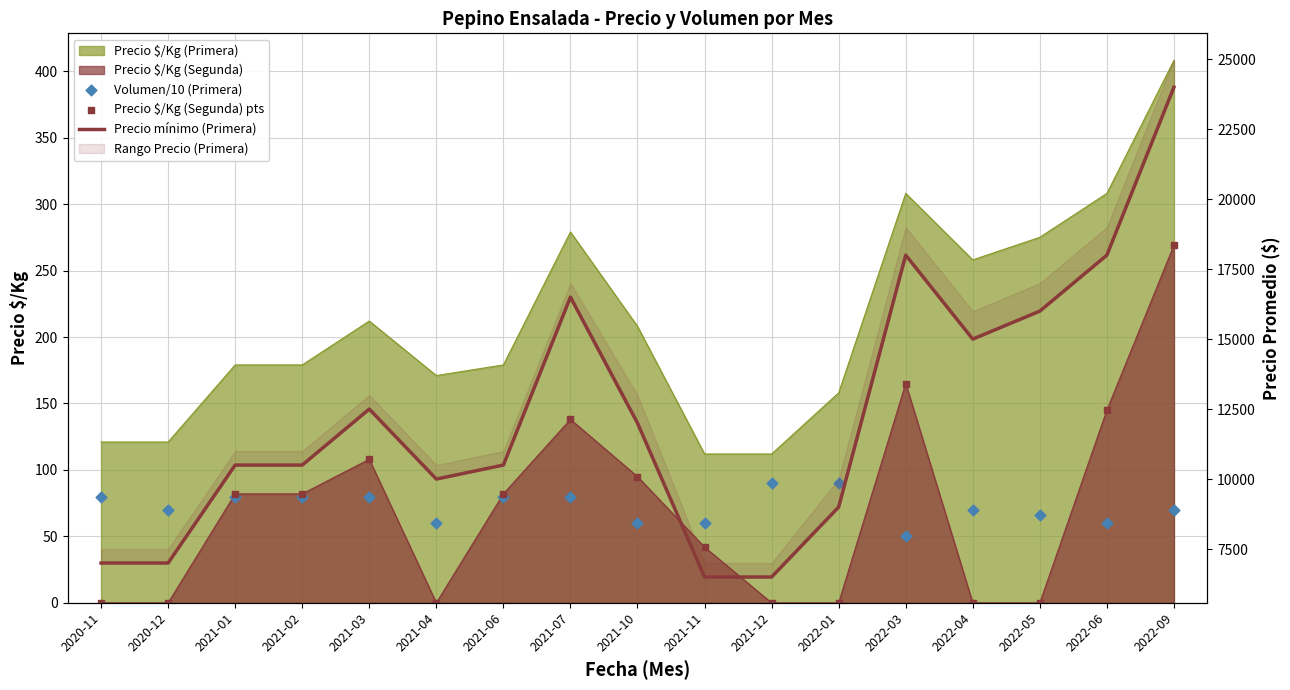

Is the value of Volumen/10 (Primera) at 2021-03 greater than the value of Precio mínimo (Primera) at 2021-12?

No